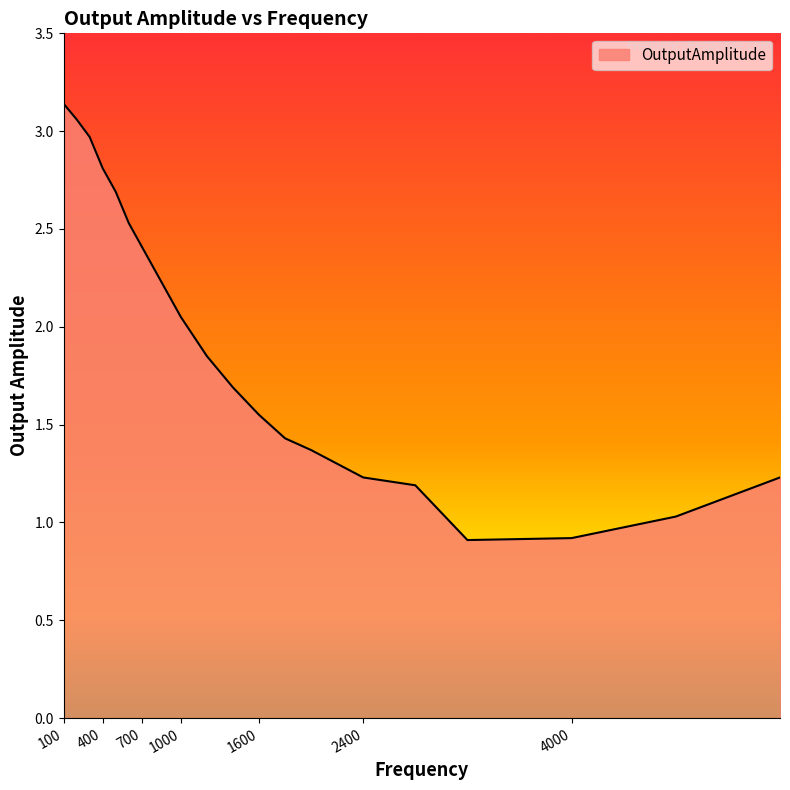

What is the minimum value shown in the chart?

0.9